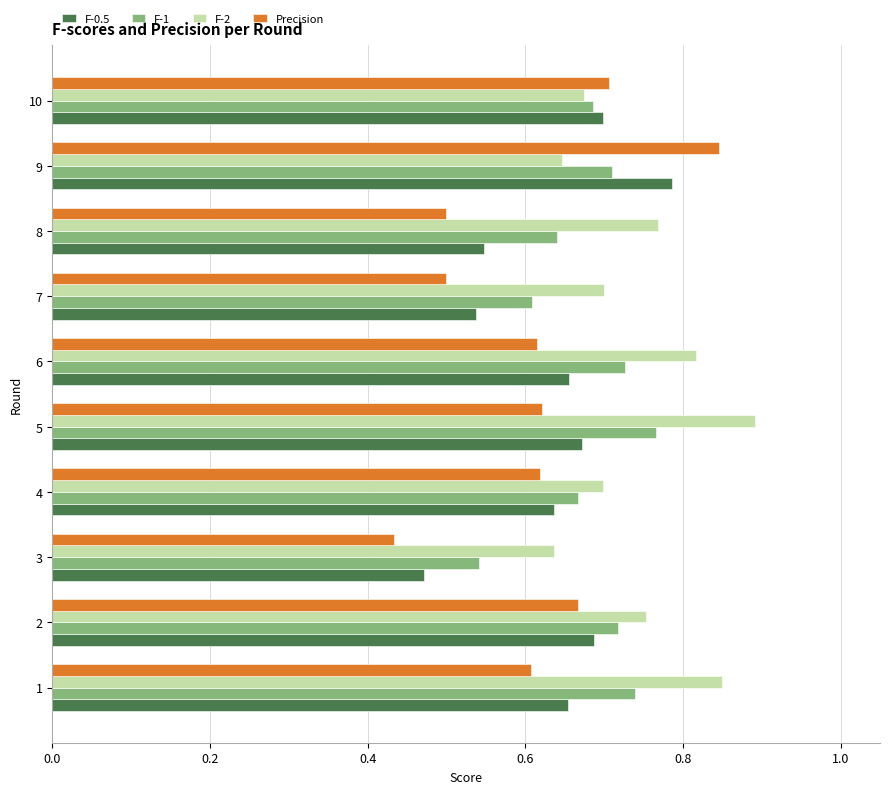

At which category is the sum across all series the highest?

9